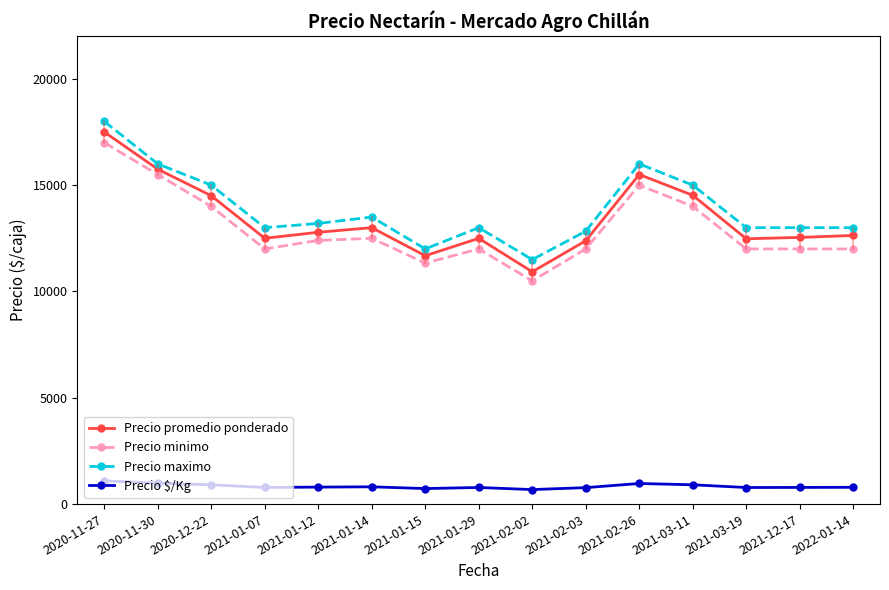

The Precio minimo series shows 4960.5 at 2021-01-15. True or false?

False